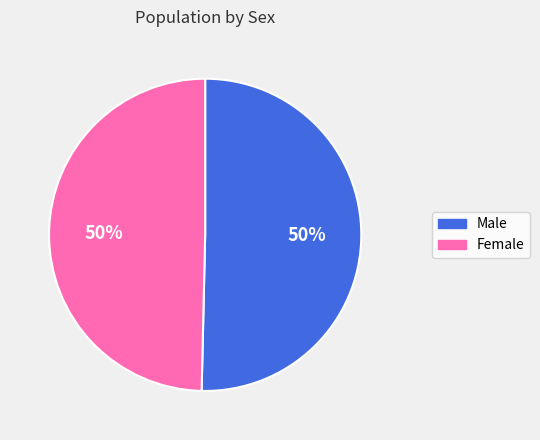

What percentage is the Male slice, to the nearest percent?

50%